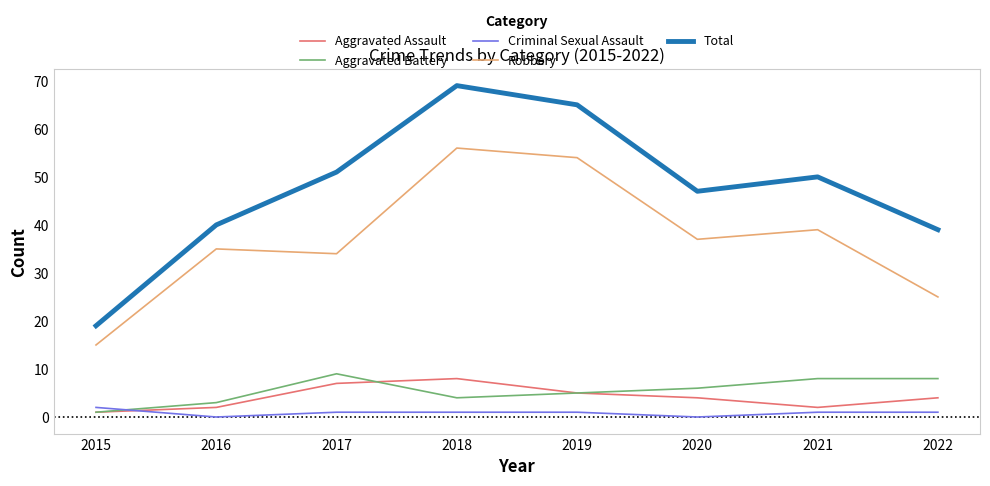

The value of Aggravated Battery at 2015 is 1. True or false?

True